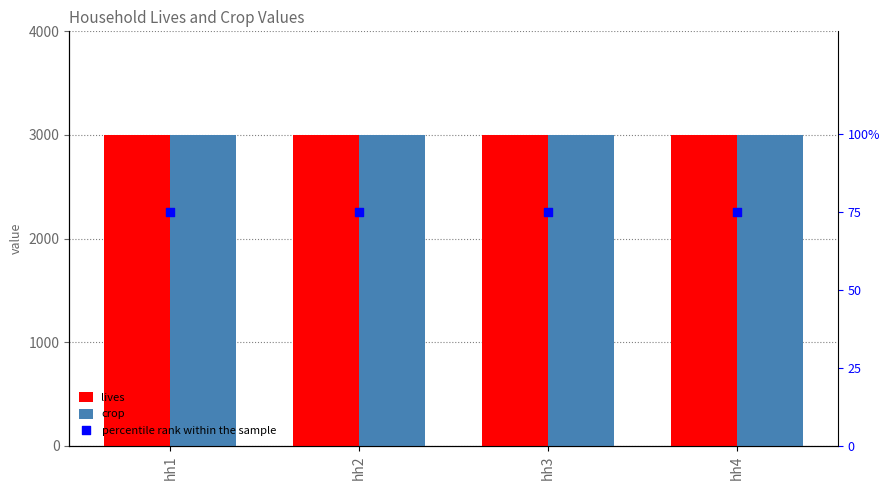

Which series has the largest total across all categories?

lives